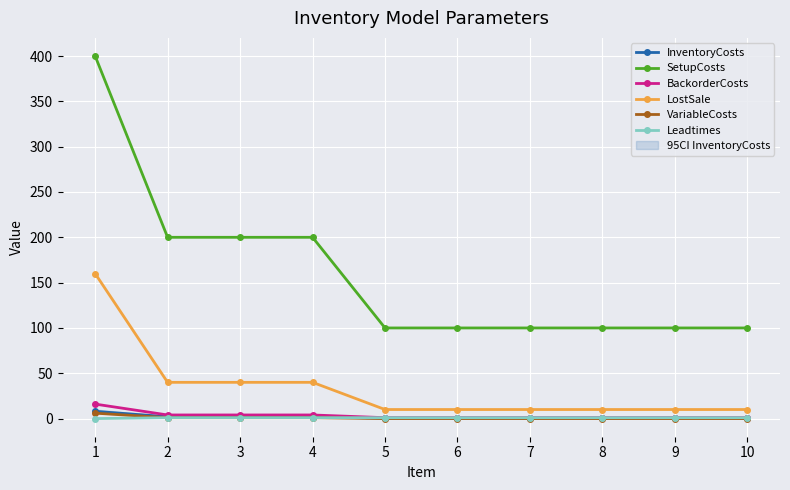

What is the value of the SetupCosts point at the 7th from the left?

100.0